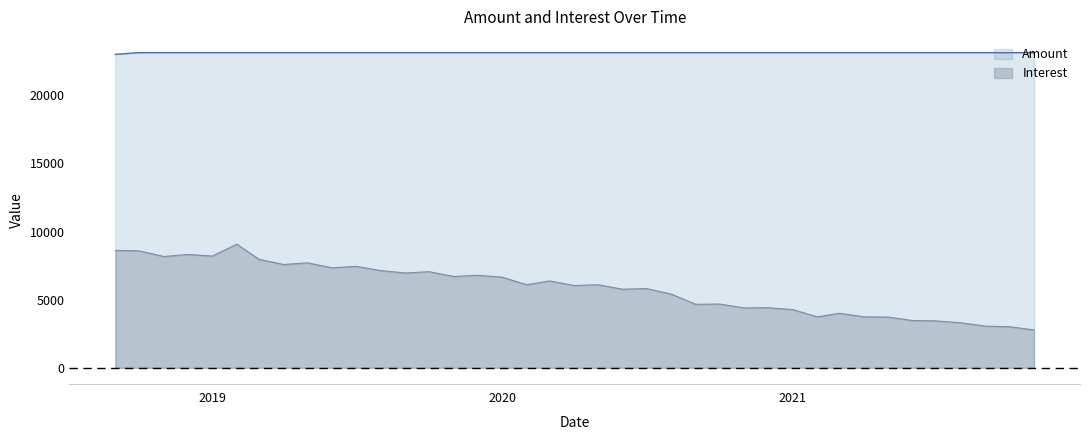

Which series changed the most between 2018-12-01 and 2020-11-01?

Interest